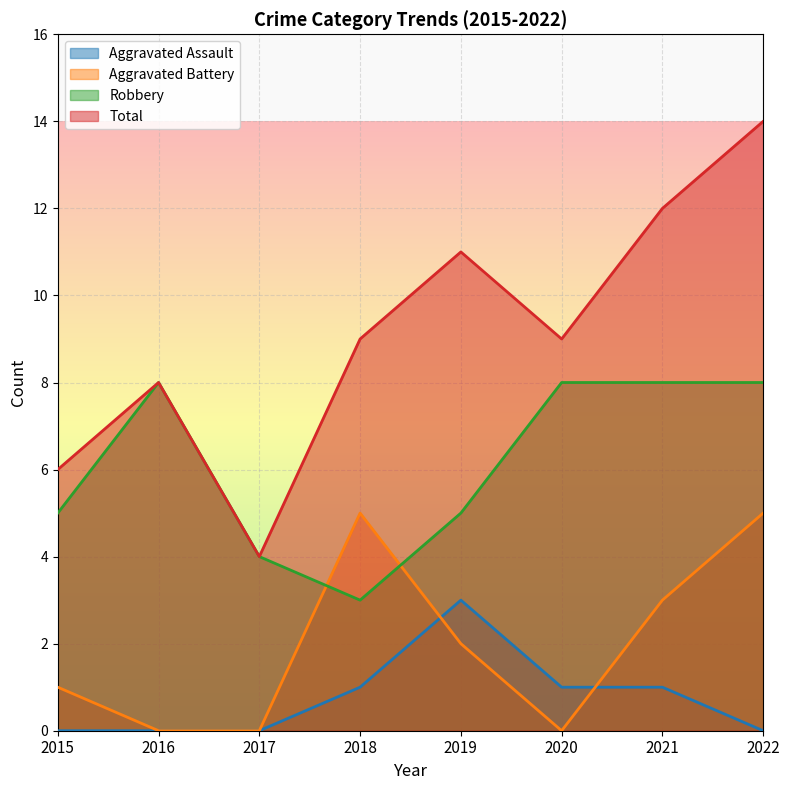

Reading left to right, extract all data points from this chart.

Aggravated Assault: 0	0	0	1	3	1	1	0
Aggravated Battery: 1	0	0	5	2	0	3	5
Robbery: 5	8	4	3	5	8	8	8
Total: 6	8	4	9	11	9	12	14